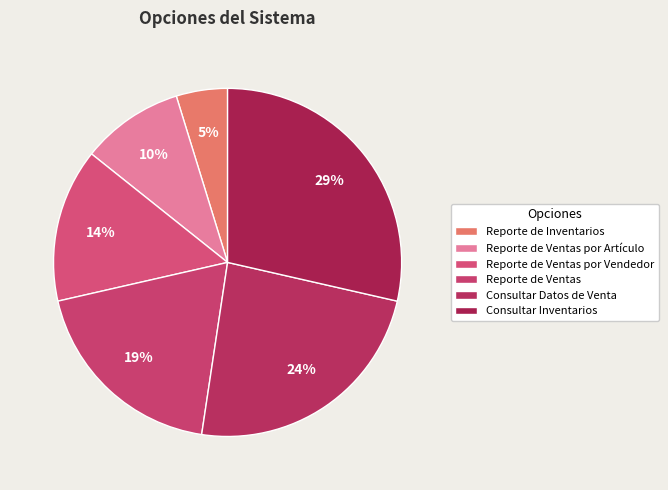

How many slices are in this pie chart?

6